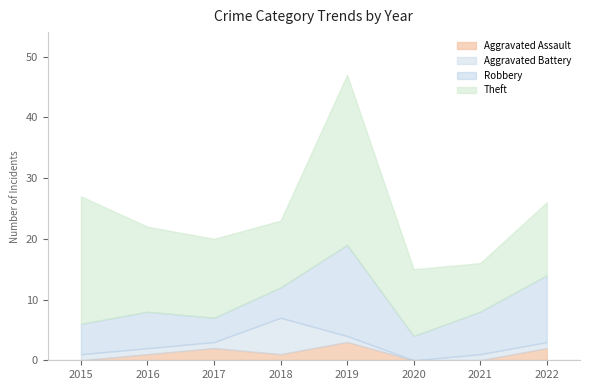

Is the value of Robbery at 2015 greater than the value of Aggravated Battery at 2020?

Yes